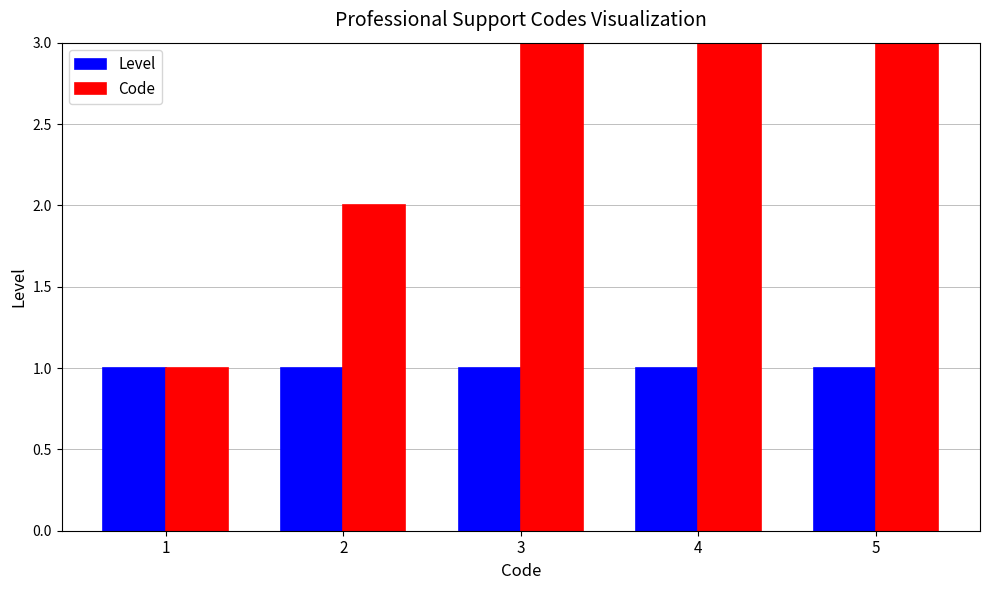

How many groups of bars are there?

5